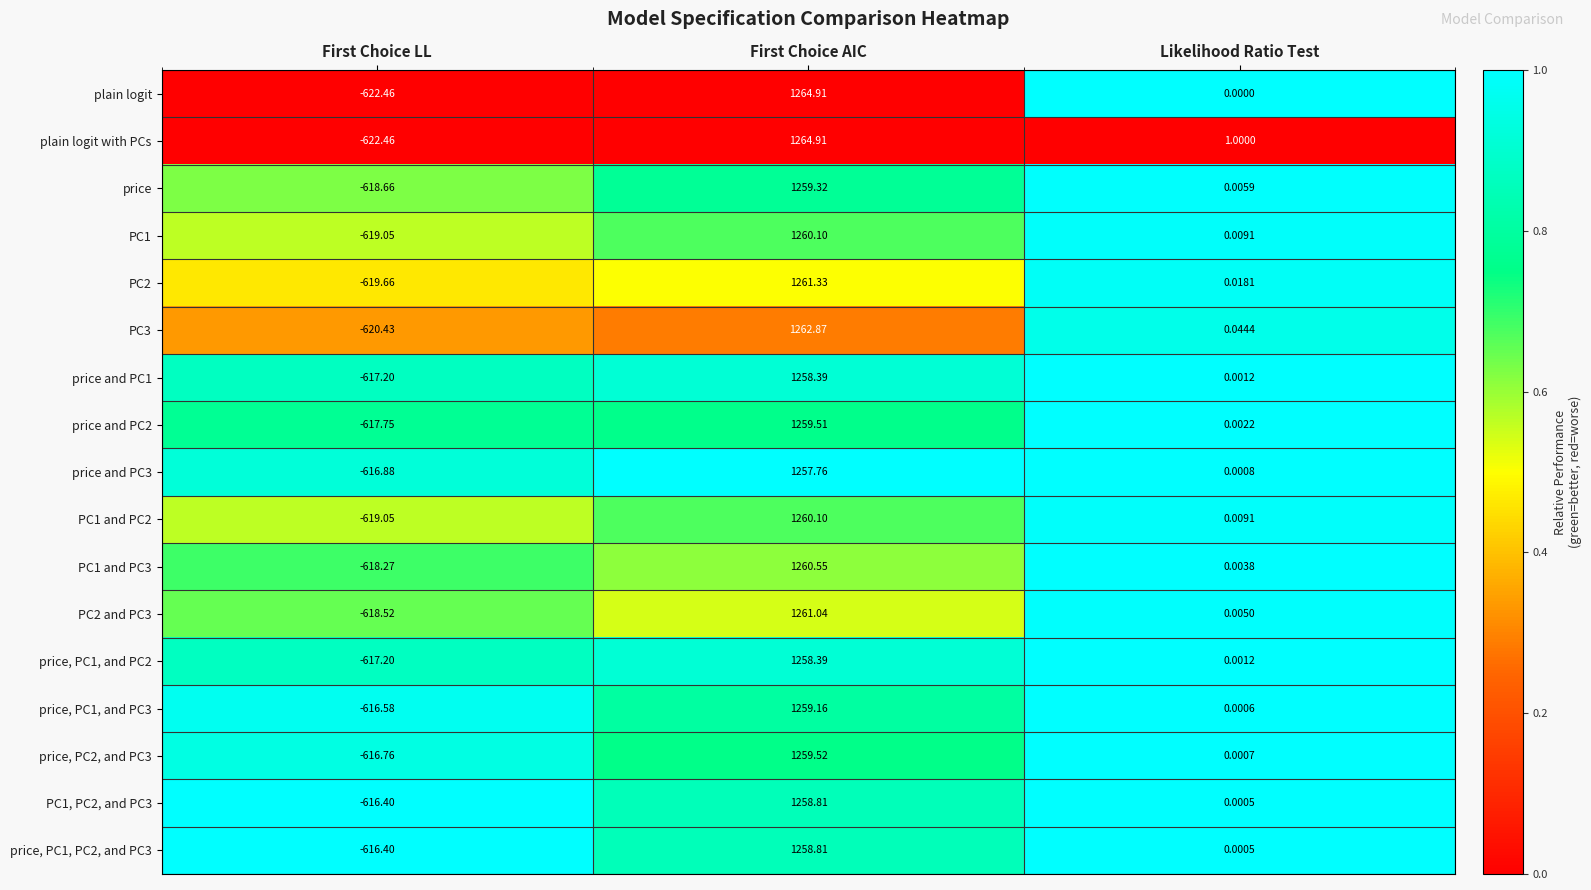

At which category does the chart reach its peak across all series?

First Choice AIC